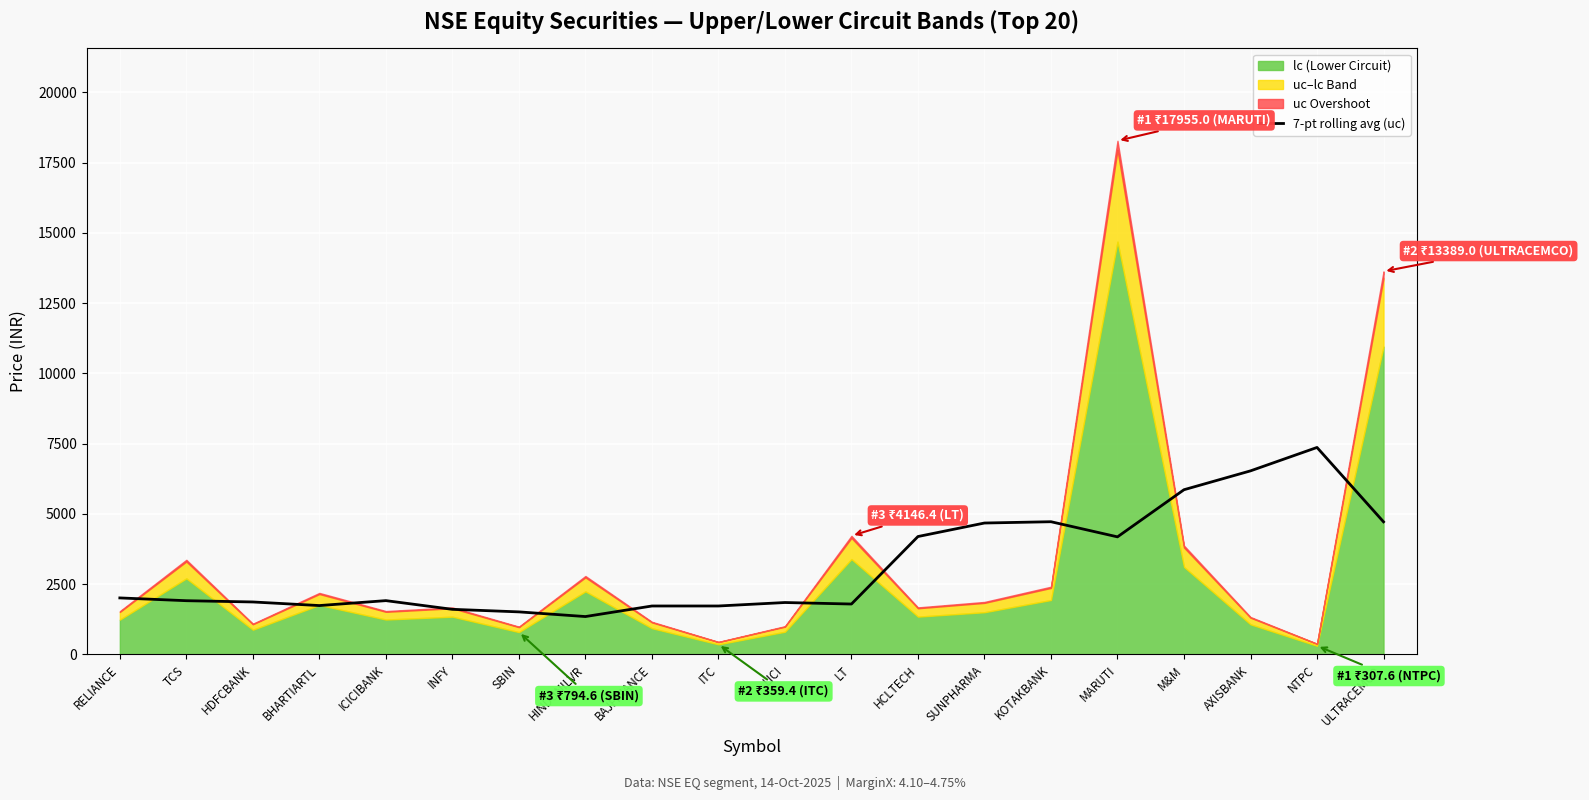

What is the difference between the maximum and minimum values?

6018.3